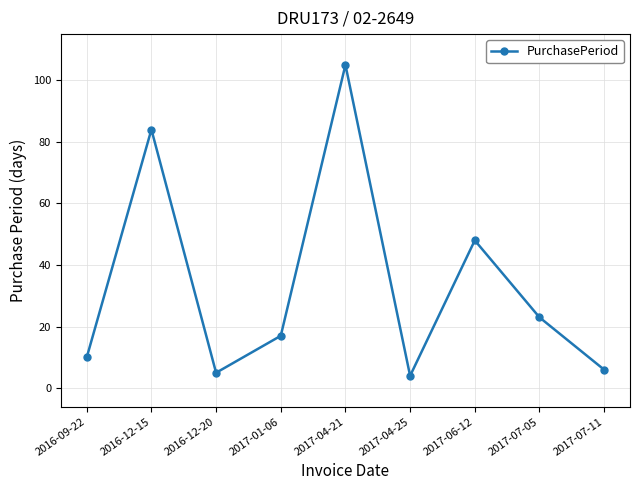

Reading left to right, transcribe all the data shown in this chart.

10	84	5	17	105	4	48	23	6